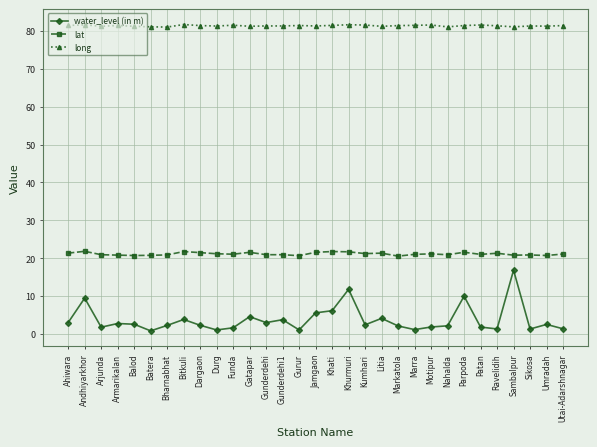

What position from the left is Gunderdehi?

13